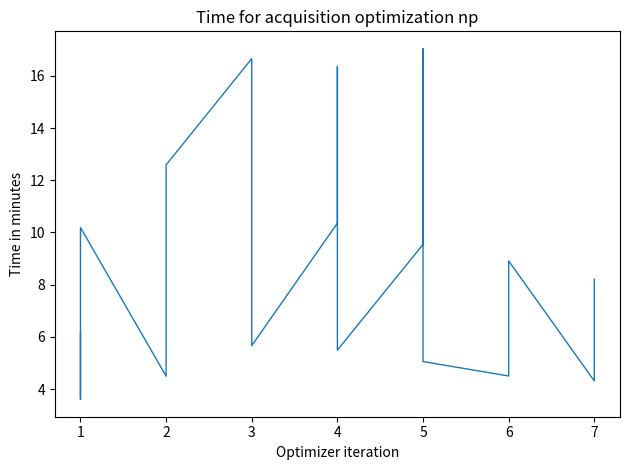

Rank the categories by value from highest to lowest.

5, 3, 4, 2, 4, 1, 5, 6, 7, 1, 2, 3, 3, 4, 6, 5, 7, 6, 2, 7, 1